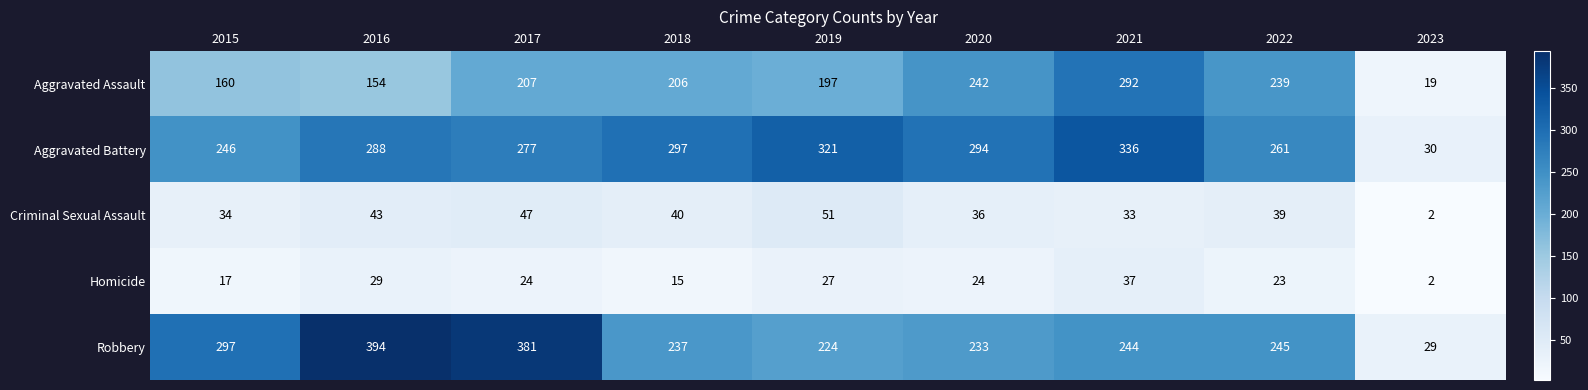

Which series changed the most between 2016 and 2020?

Robbery